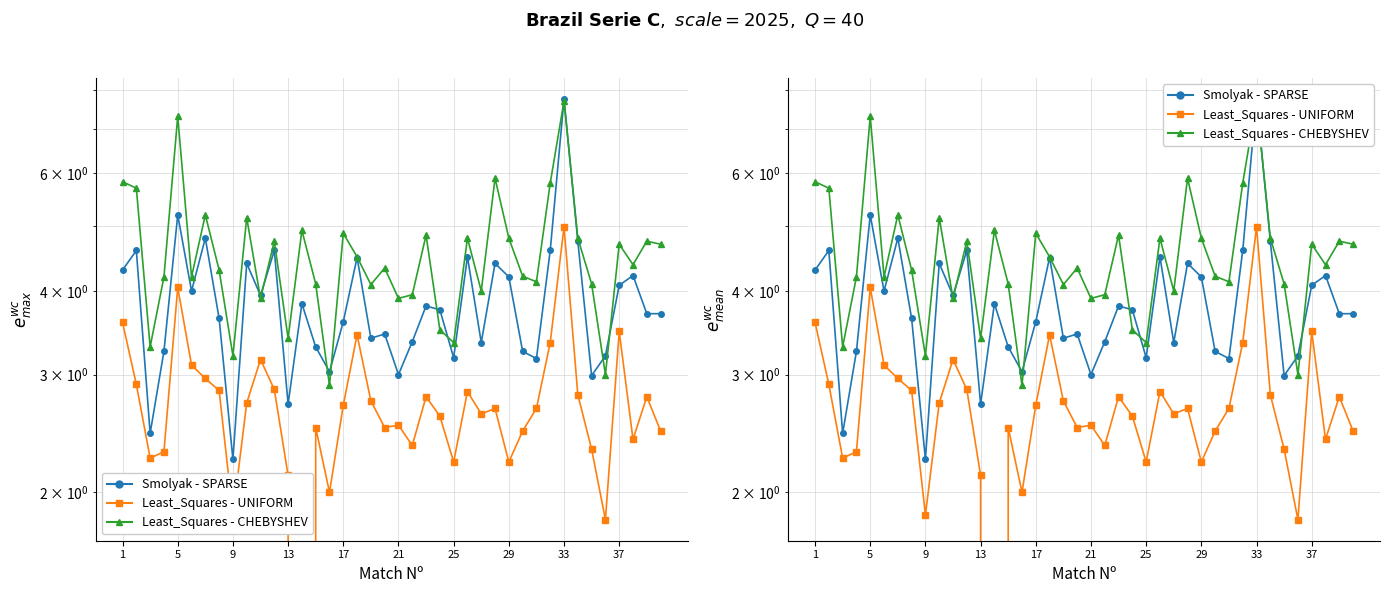

Where does the Least_Squares - UNIFORM series first go above 2?

1